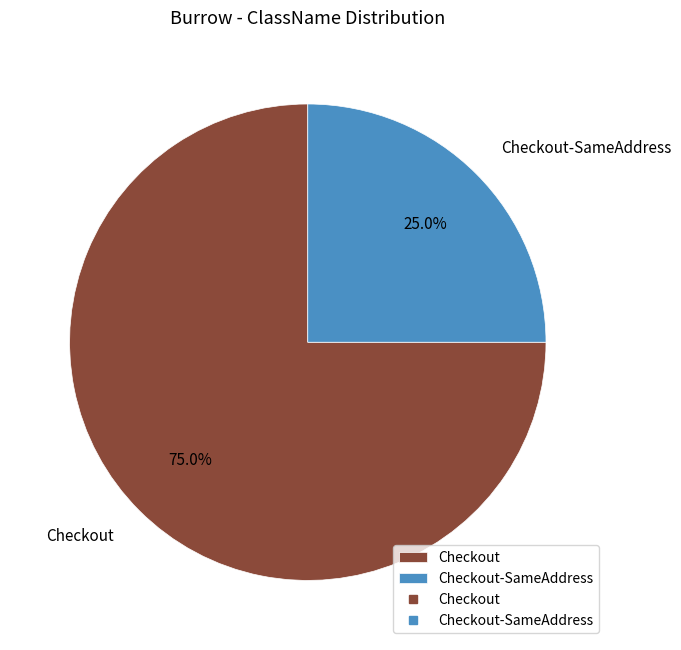

How many segments does this pie chart have?

2